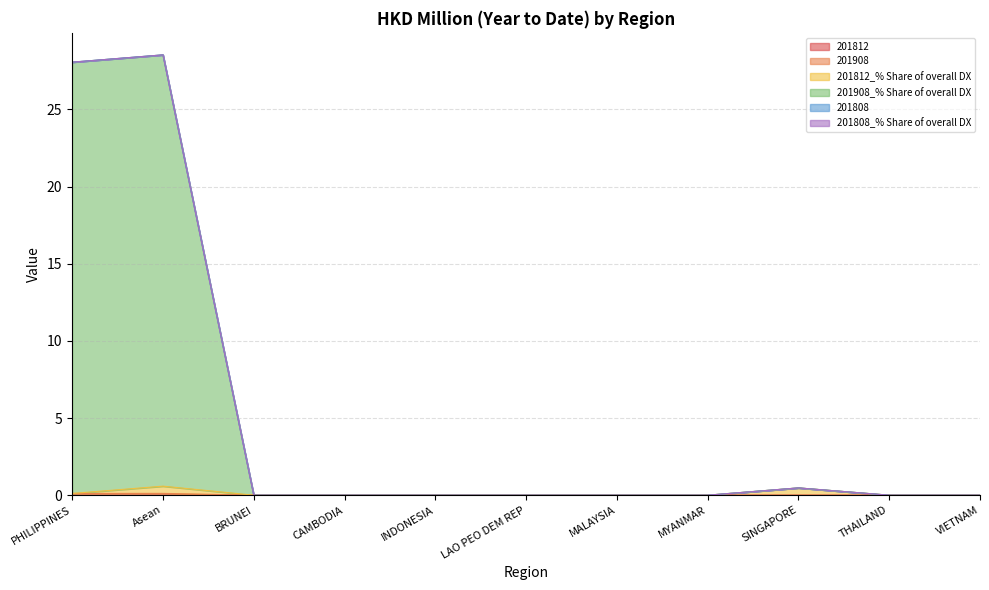

Is the value of 201908_% Share of overall DX at CAMBODIA greater than the value of 201908 at MALAYSIA?

No